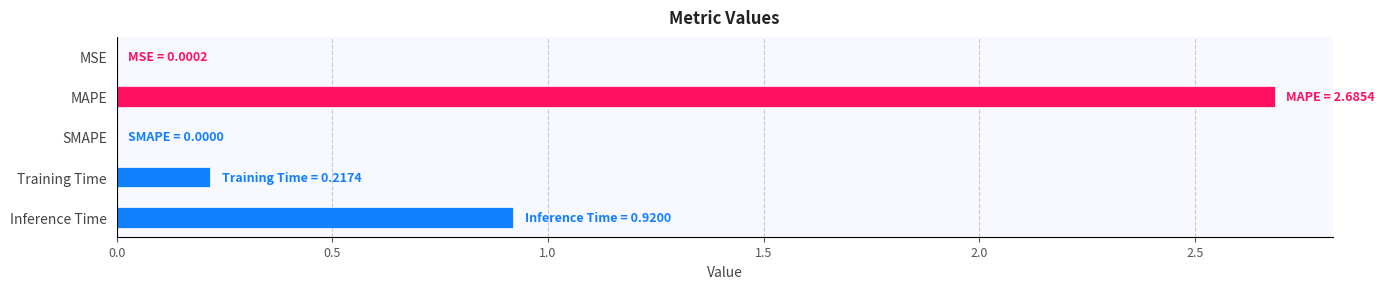

At which category does the chart reach its peak across all series?

MAPE